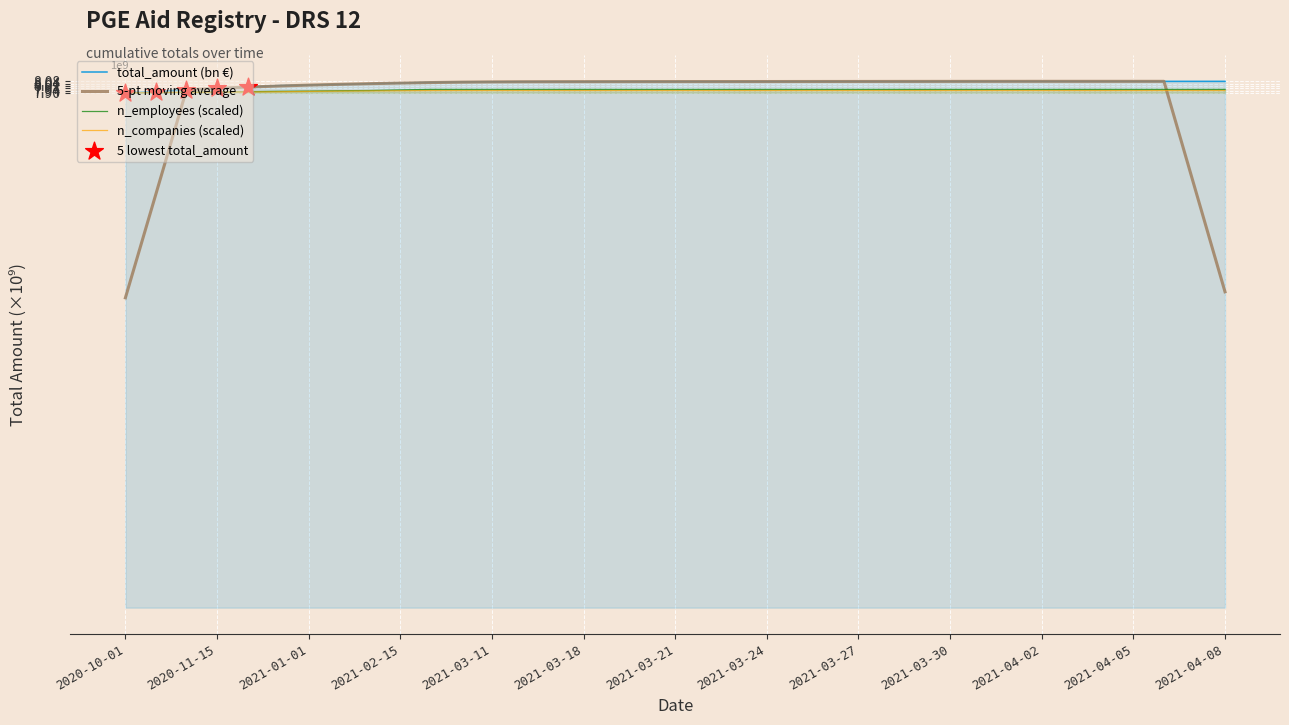

What is the total value across all series at 2021-03-27?

32.0